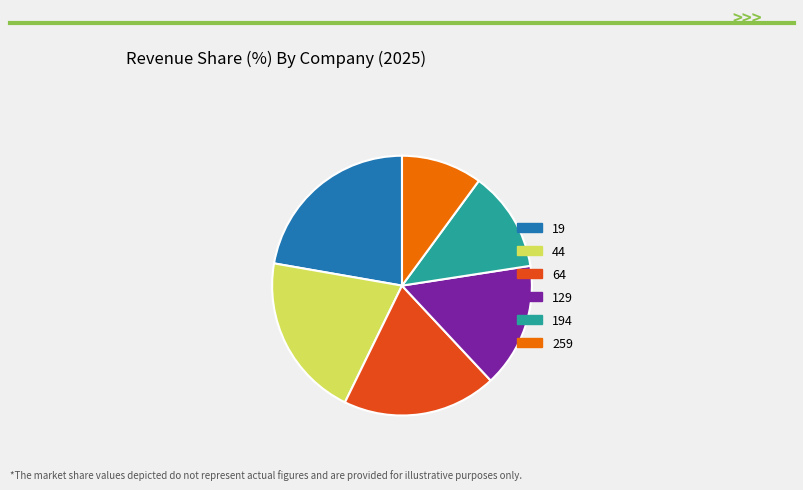

How many segments does this pie chart have?

6